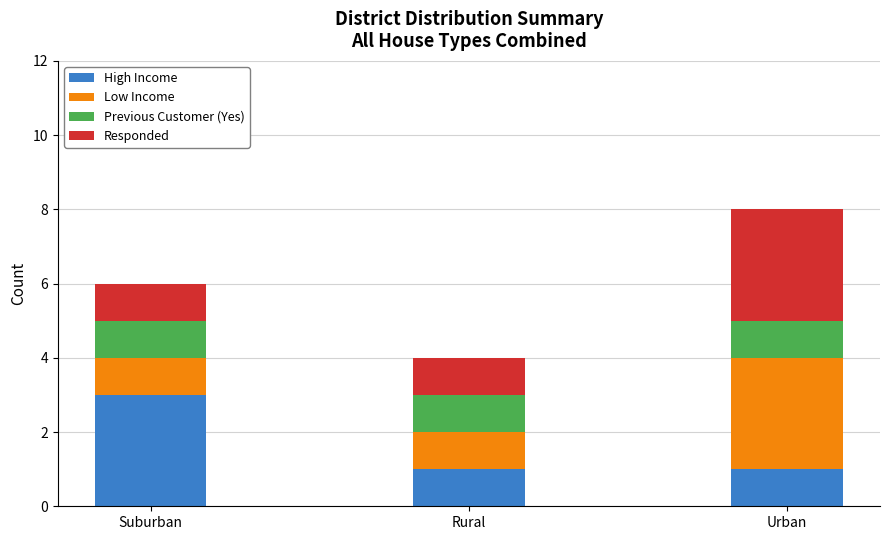

Does the chart contain any negative values?

No